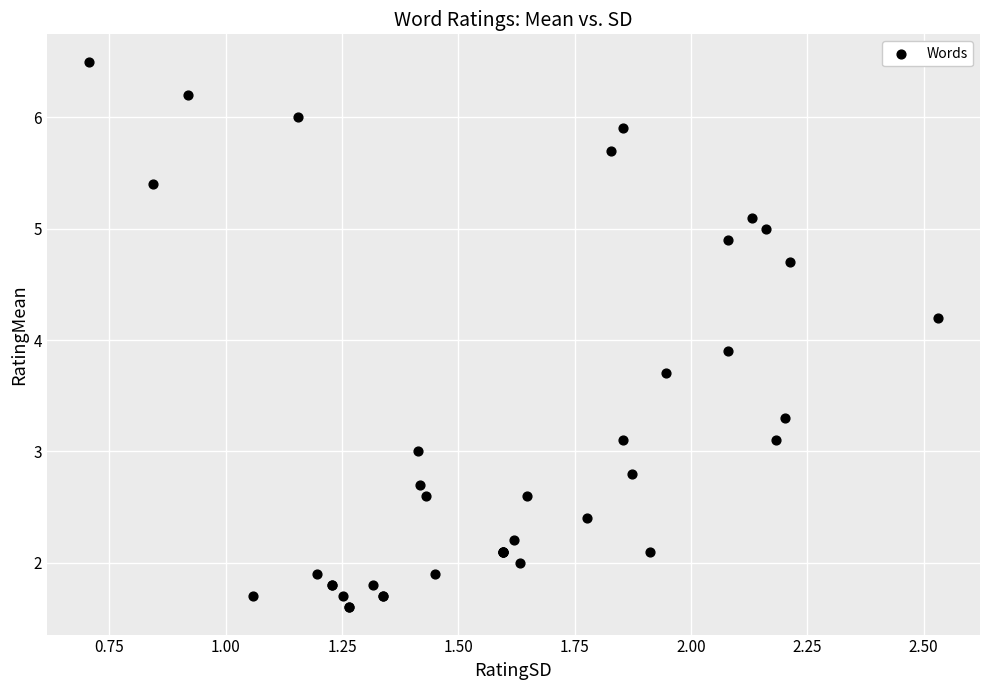

What Y value in the scatter plot is closest to 4?

3.9